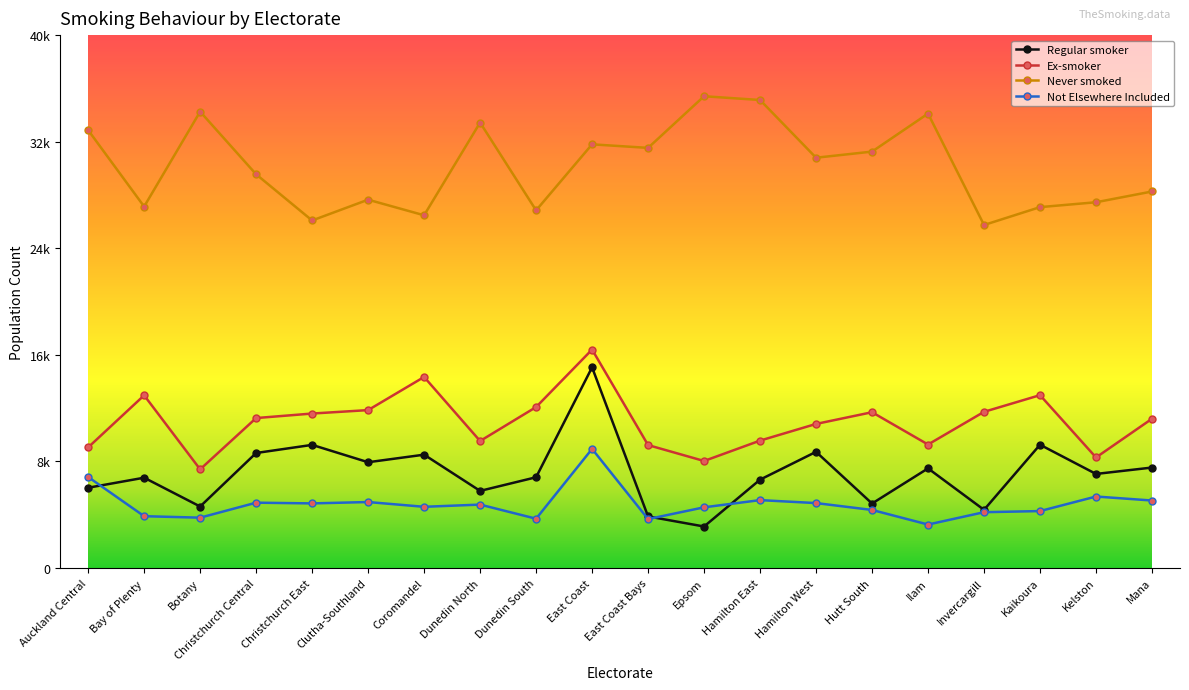

Which series has the largest total across all categories?

Never smoked